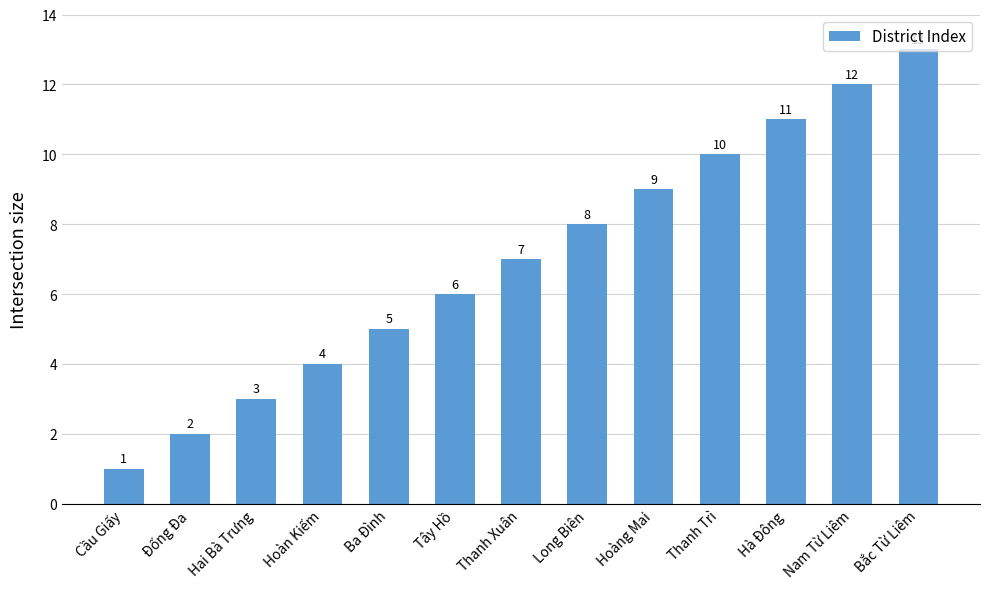

What is the sum of all values?

91